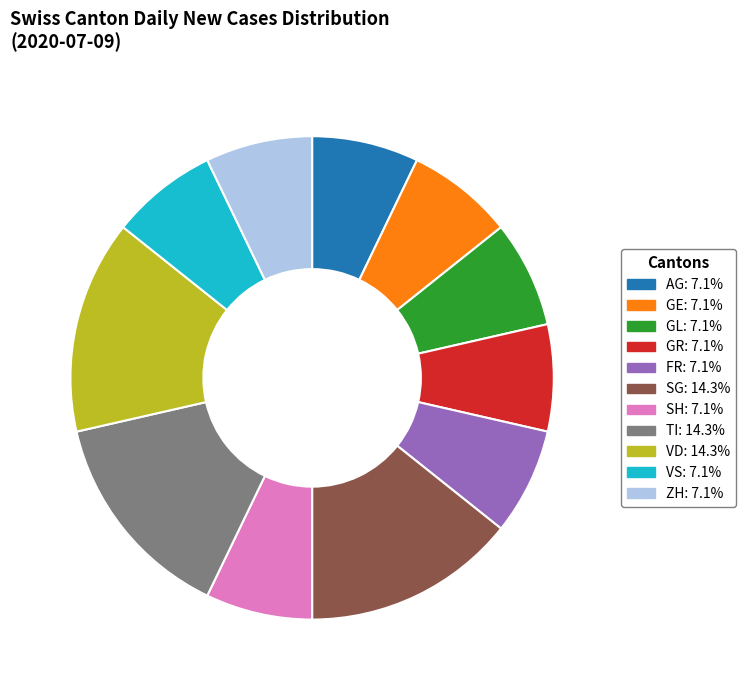

Is there a majority slice in this chart?

No